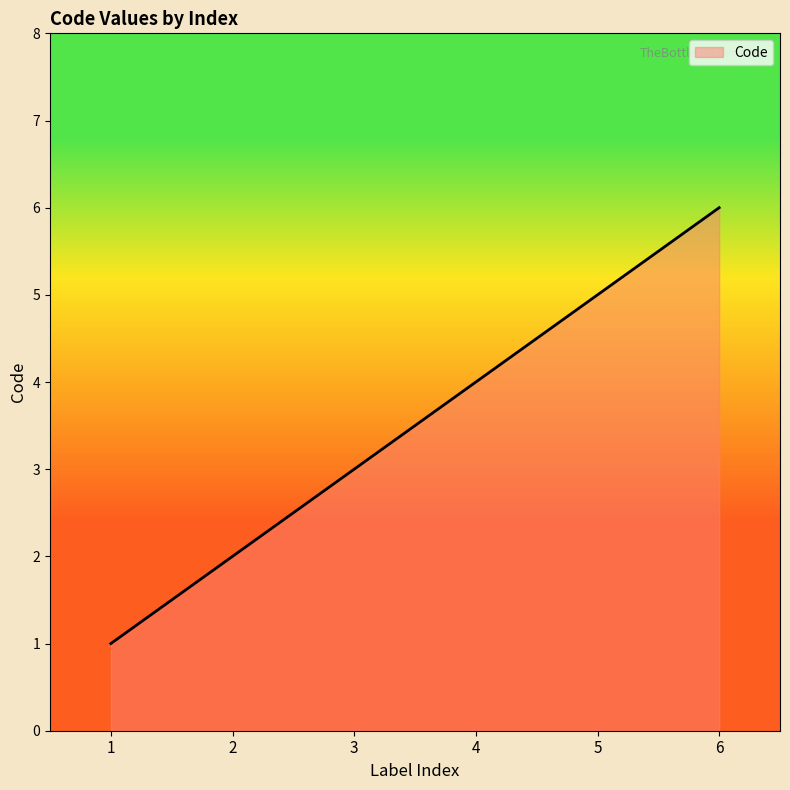

What is the minimum value shown in the chart?

1